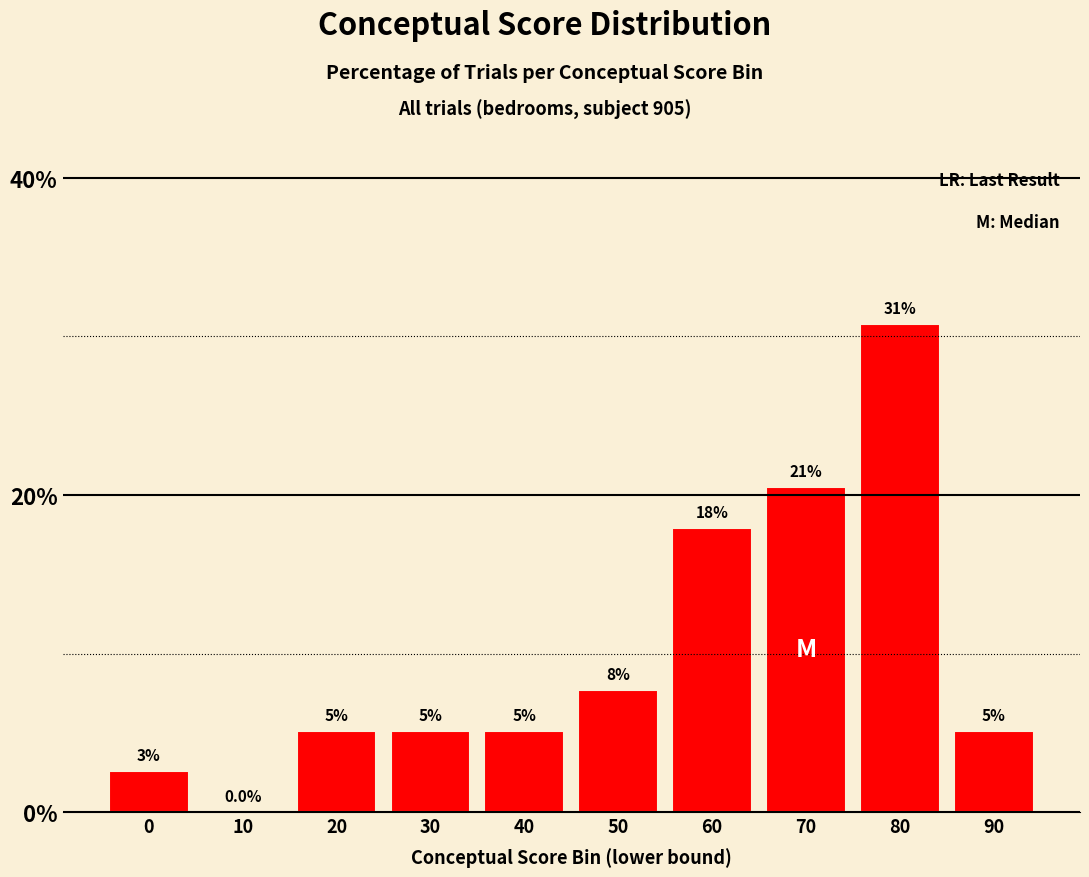

Does the chart contain any negative values?

No